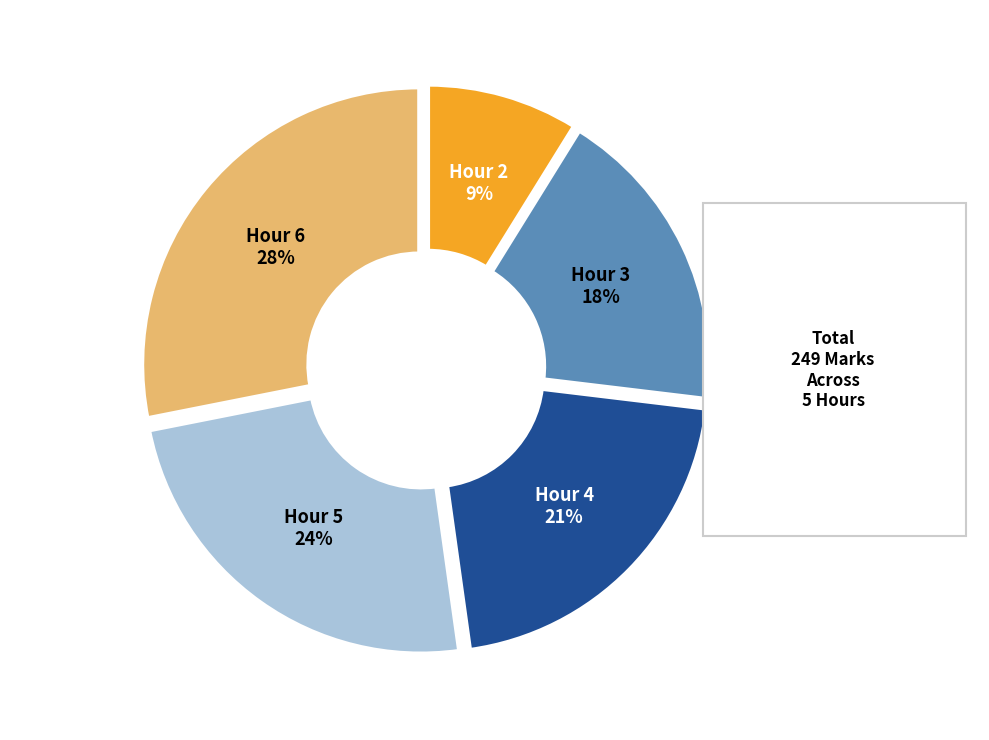

To the nearest percent, what portion does 5 represent?

24%